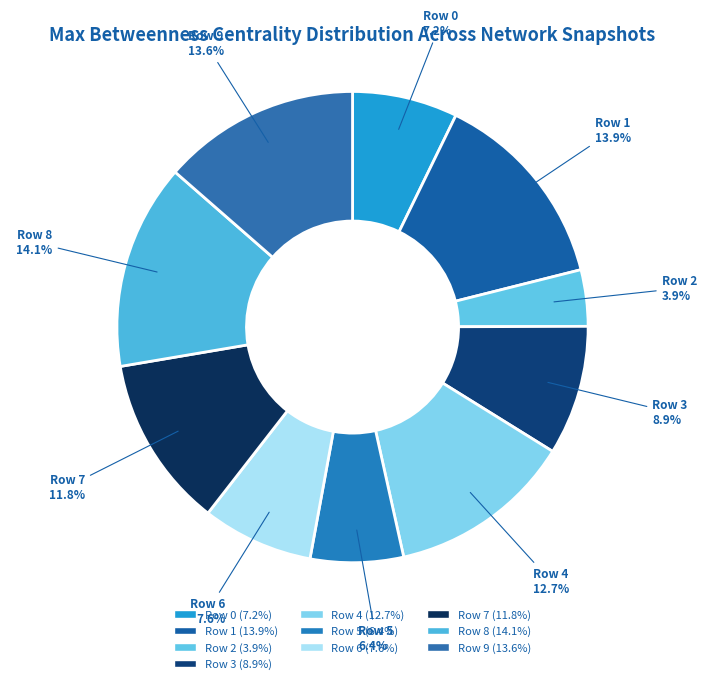

Is Row 2 the majority of the pie?

No